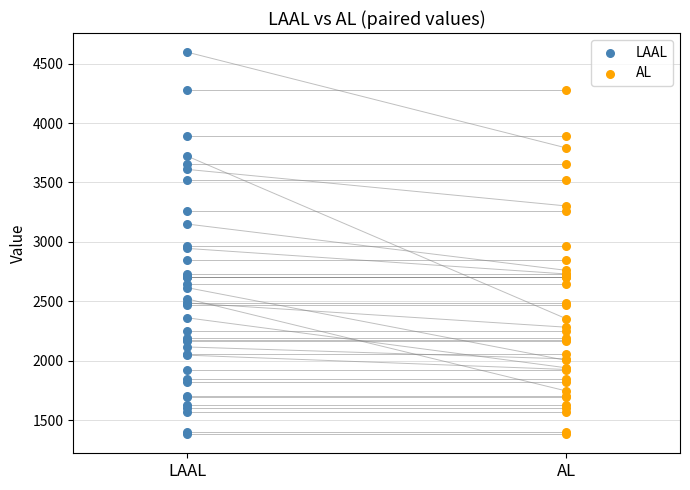

Which series has the widest spread of Y values?

LAAL